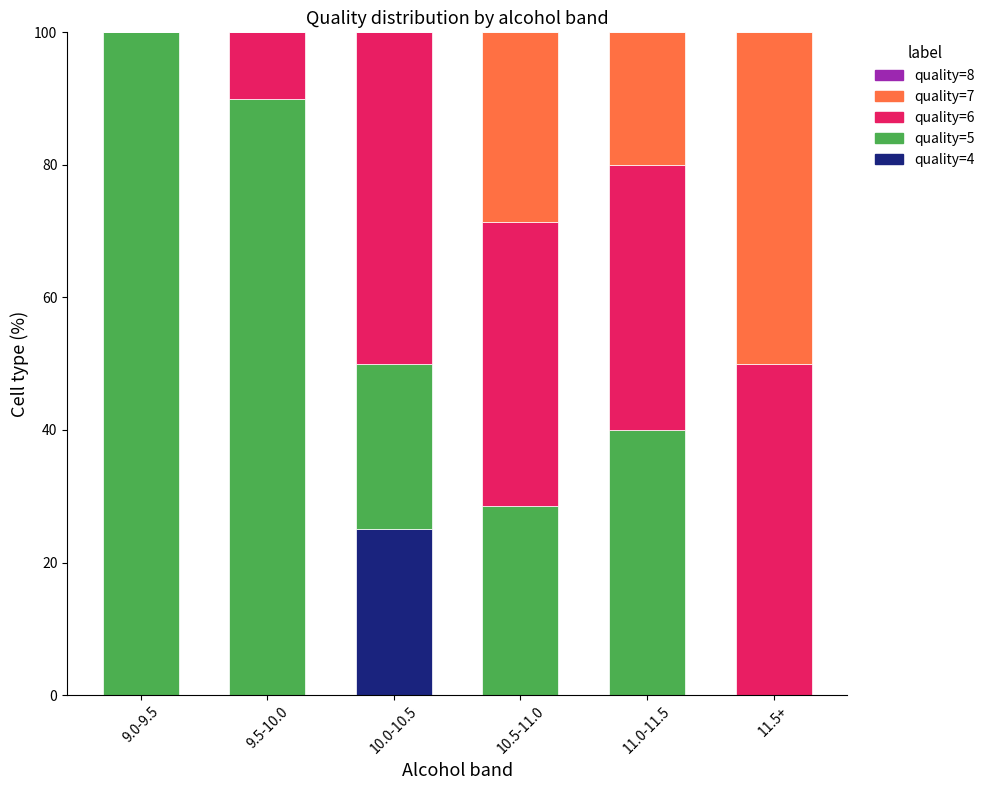

Is it true that quality=4 equals 0.0 at 9.0-9.5?

True